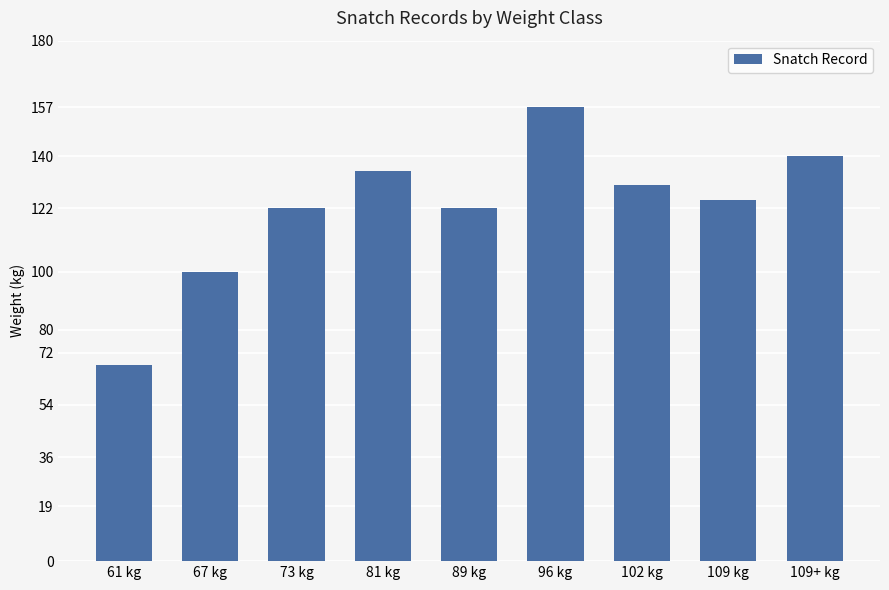

What is the difference between the second highest and minimum values?

72